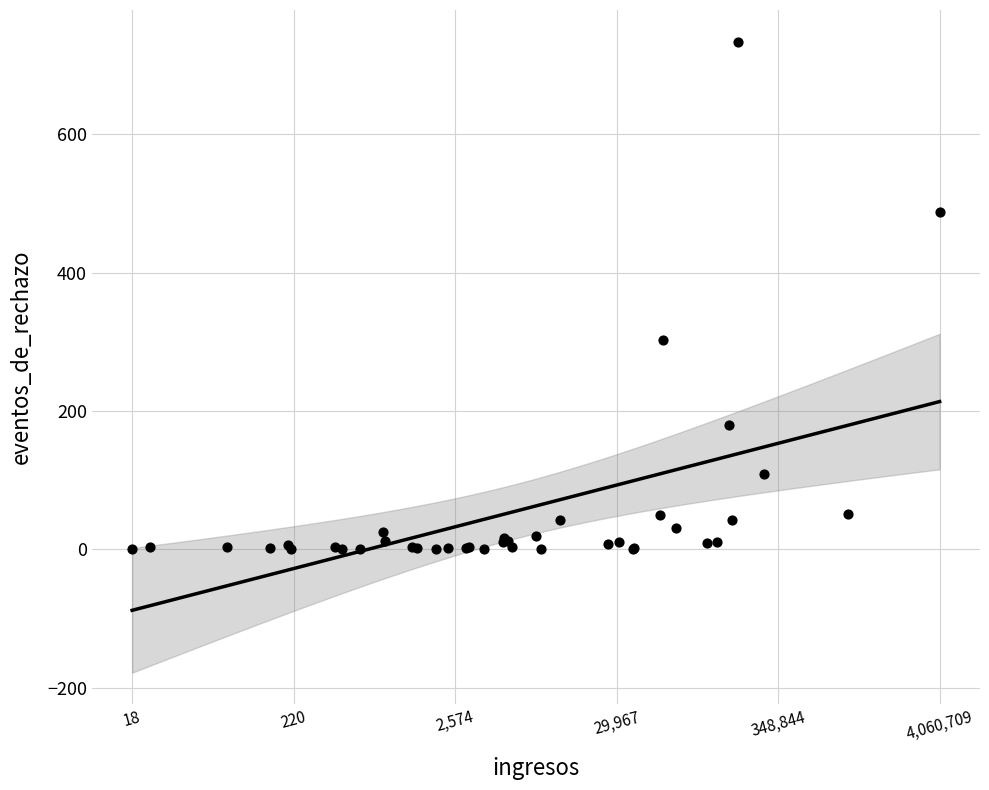

What Y value in the scatter plot is closest to 367?

302